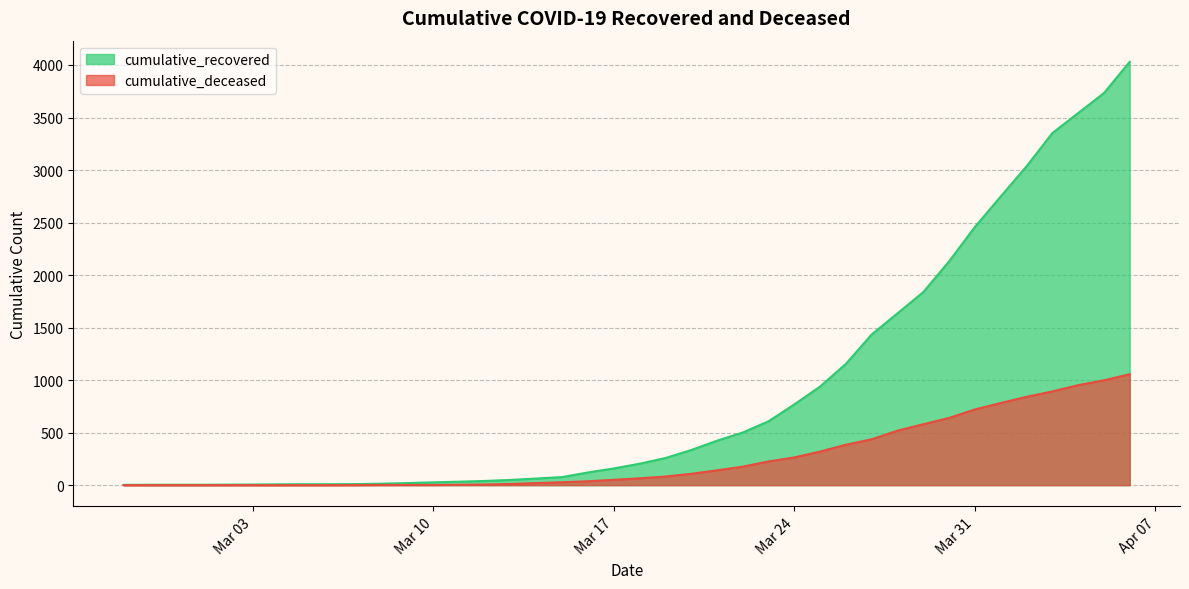

At Mar 24, list the series in order from largest to smallest.

cumulative_recovered, cumulative_deceased